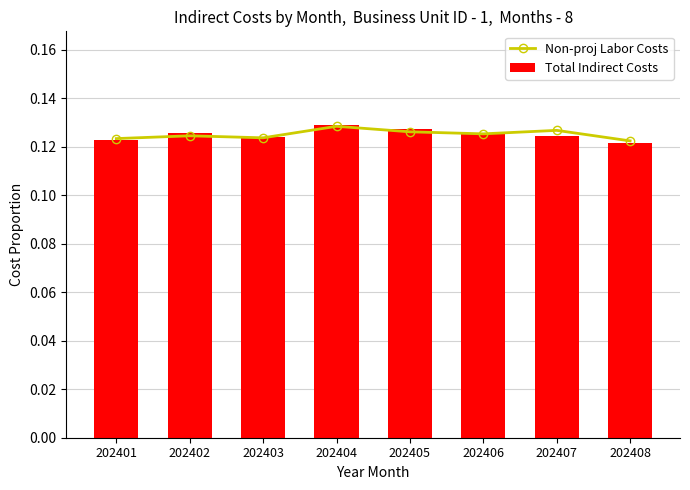

At 202408, list the series in order from smallest to largest.

Total Indirect Costs, Non-proj Labor Costs